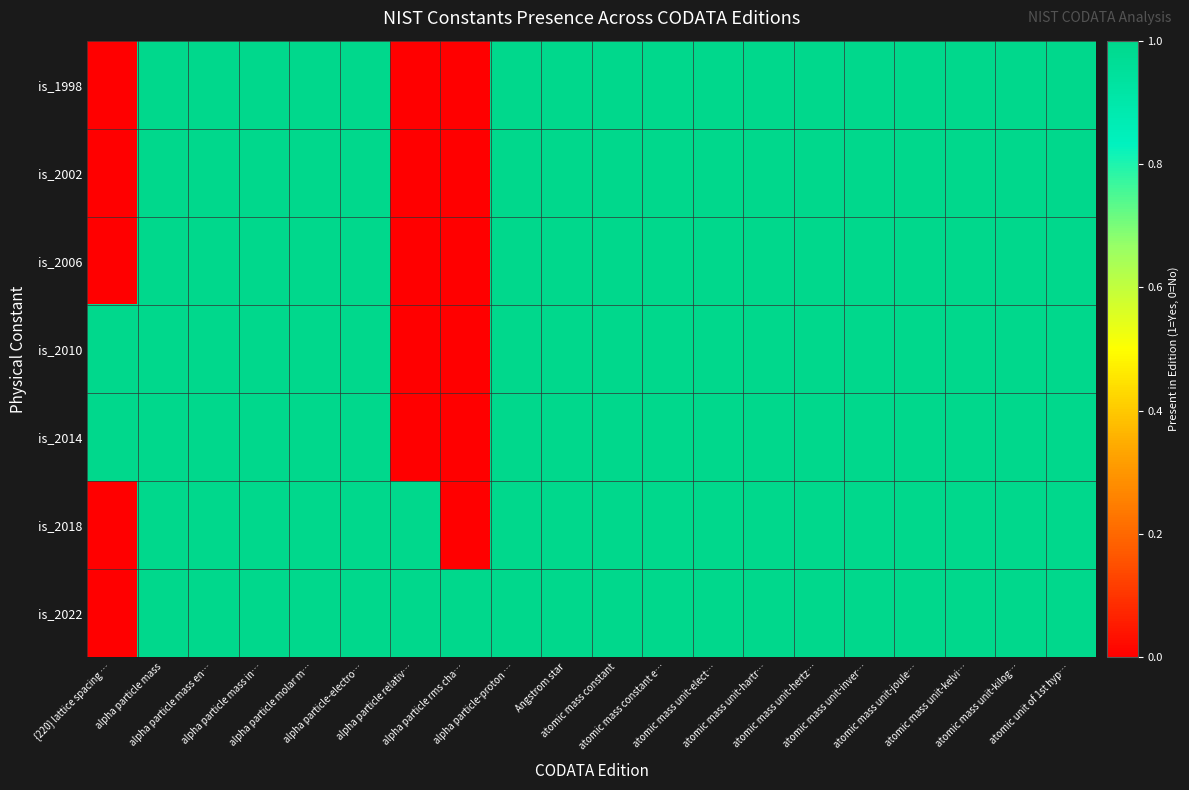

What is the total value across all series at atomic mass unit-hertz…?

7